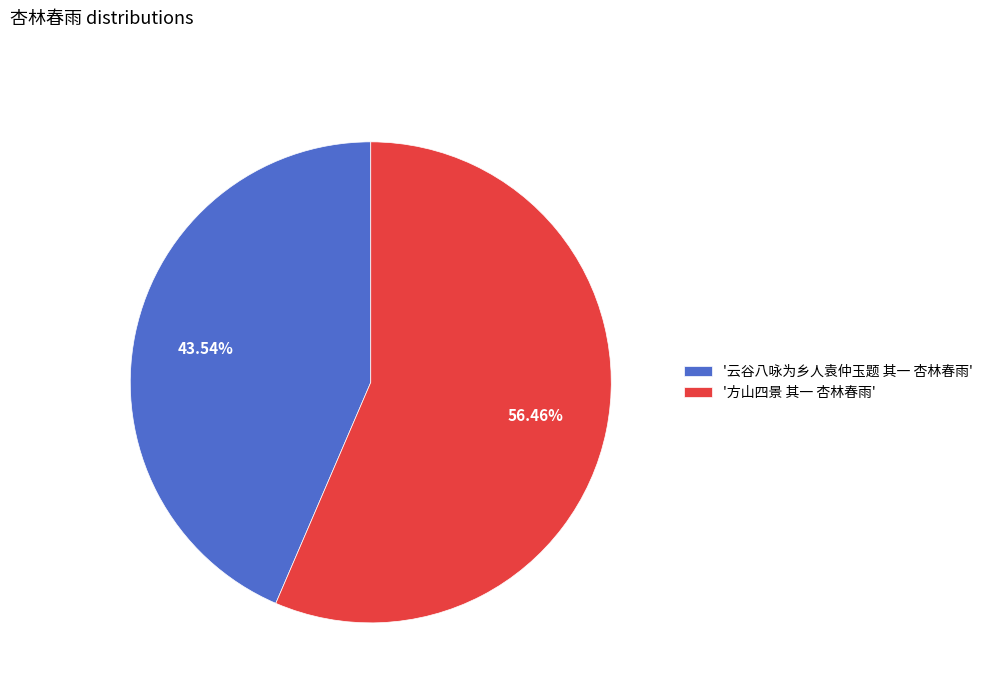

Between '云谷八咏为乡人袁仲玉题 其一 杏林春雨' and '方山四景 其一 杏林春雨', which is larger?

'方山四景 其一 杏林春雨'